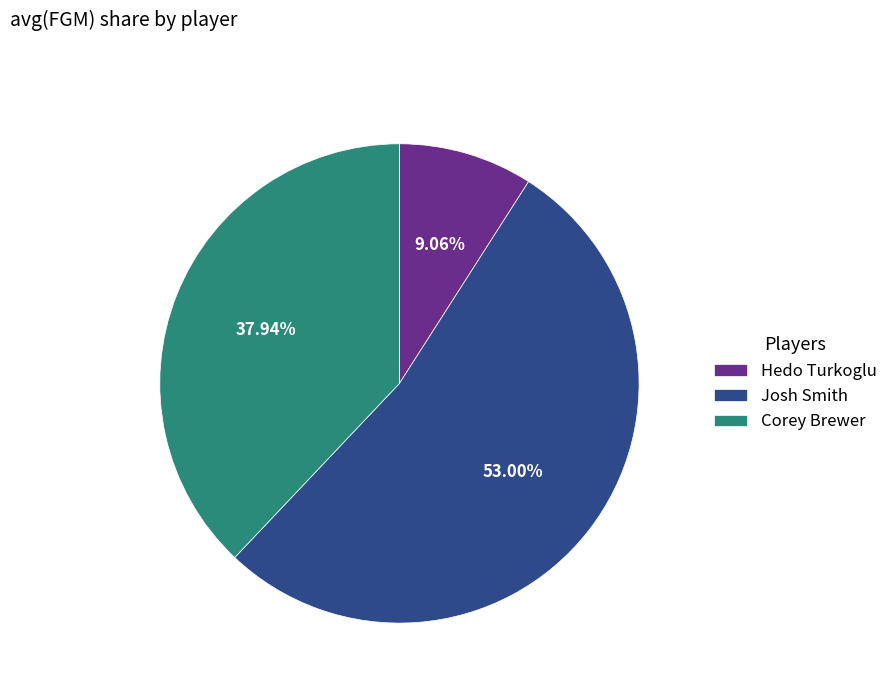

What is the smallest slice in the pie chart?

Hedo Turkoglu